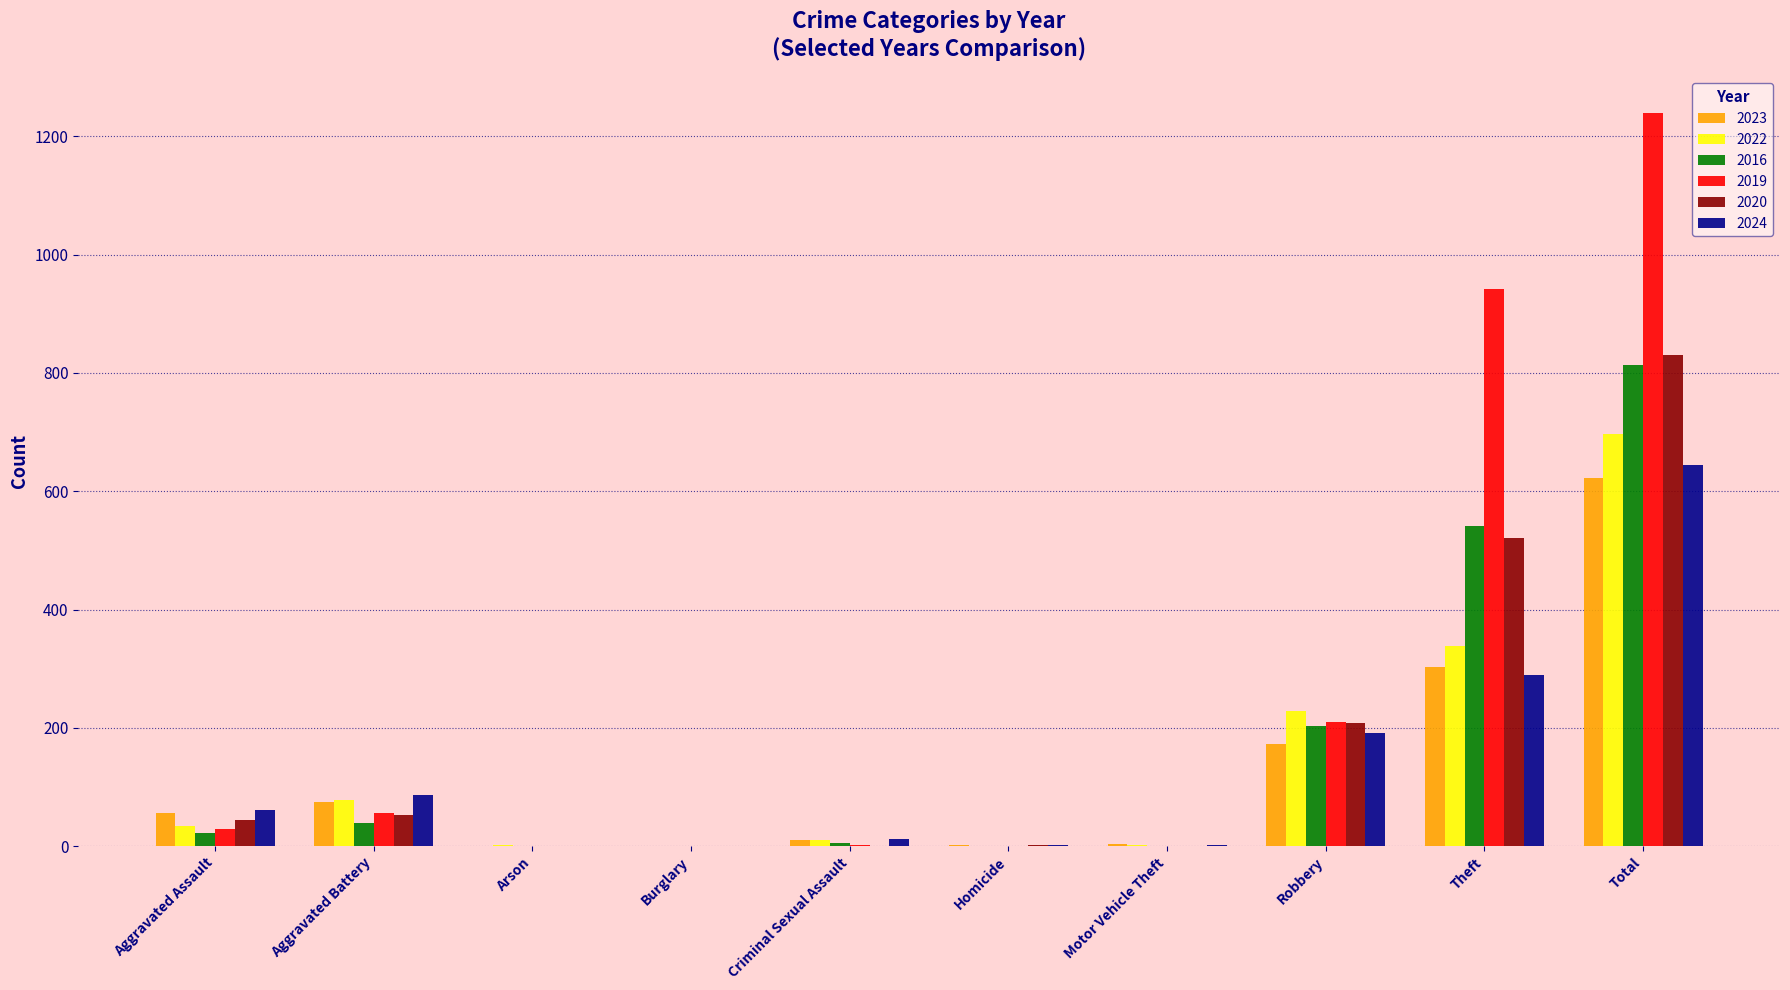

What is the sum of the 2016 values at Theft and Robbery?

744